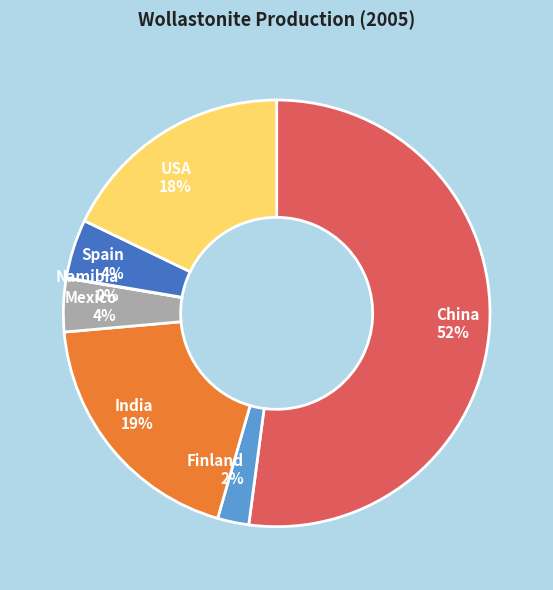

Which has a higher value, China 52% or Spain 4%?

China 52%